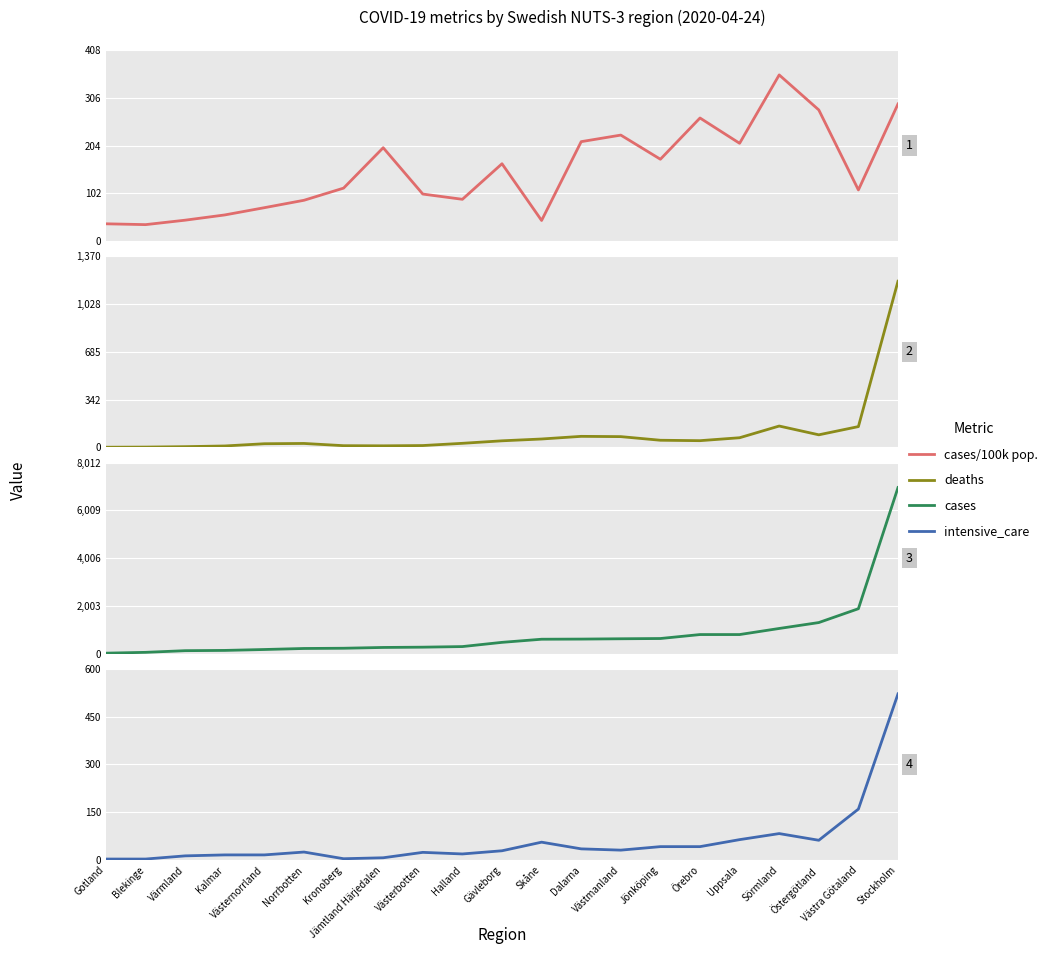

Between Blekinge and Uppsala, which series saw the biggest shift?

cases